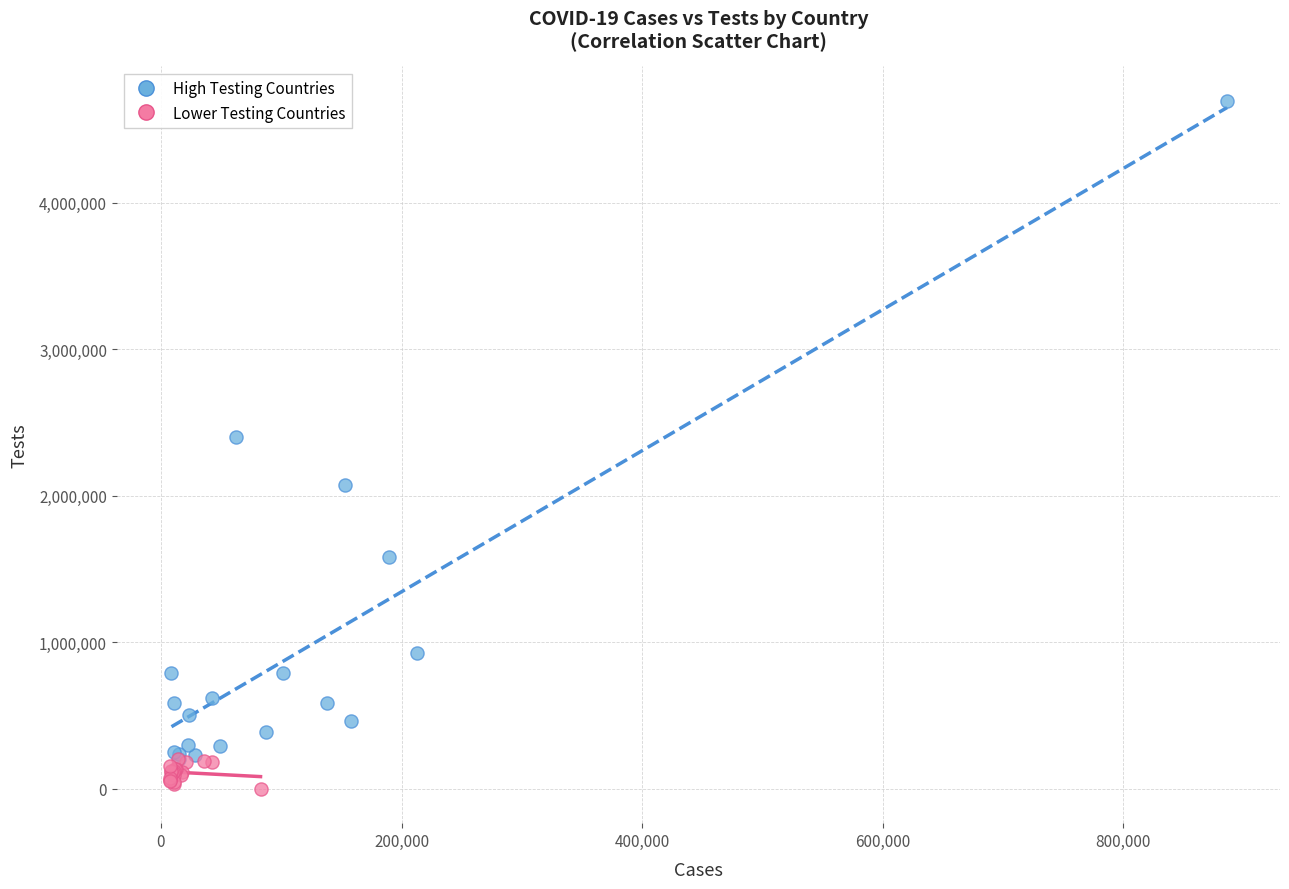

Which series has the largest Y range (max minus min)?

High Testing Countries